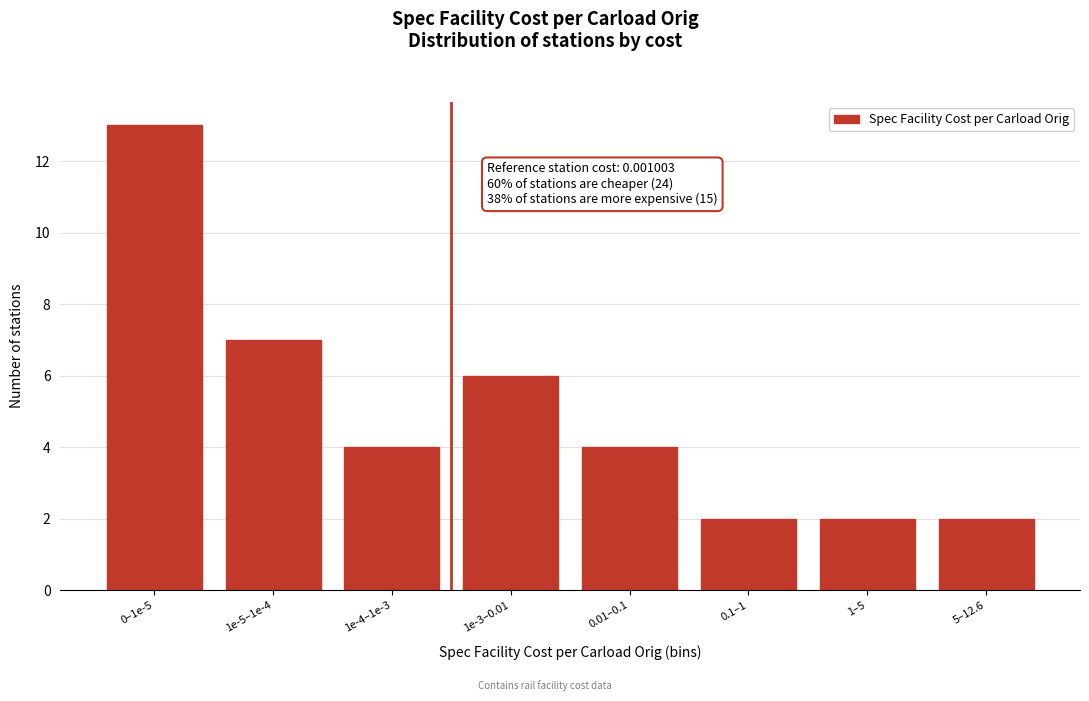

Reading left to right, what are all the values shown in this chart?

0–1e-5=13	1e-5–1e-4=7	1e-4–1e-3=4	1e-3–0.01=6	0.01–0.1=4	0.1–1=2	1–5=2	5–12.6=2